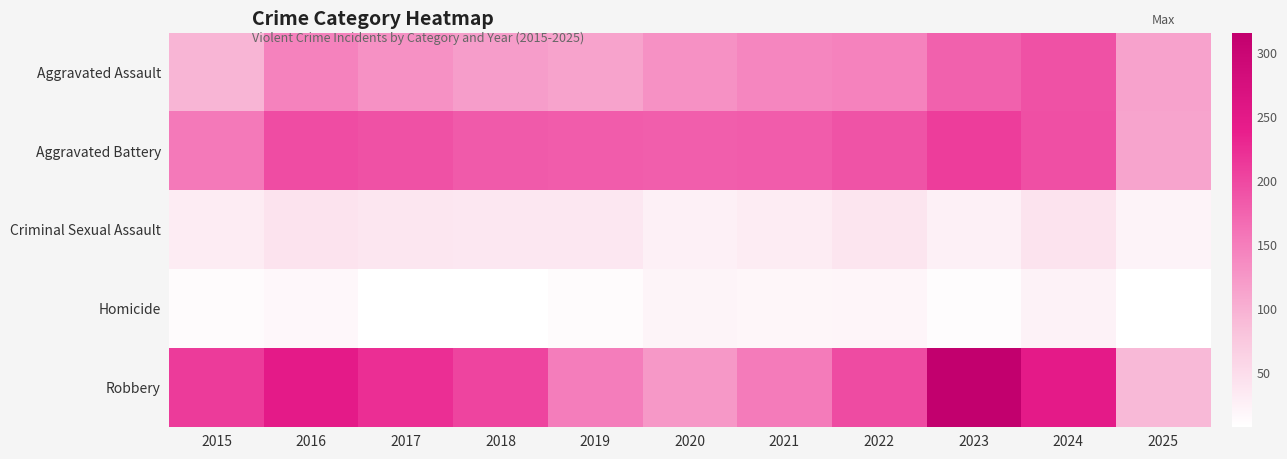

Which series changed the most between 2018 and 2024?

Aggravated Assault